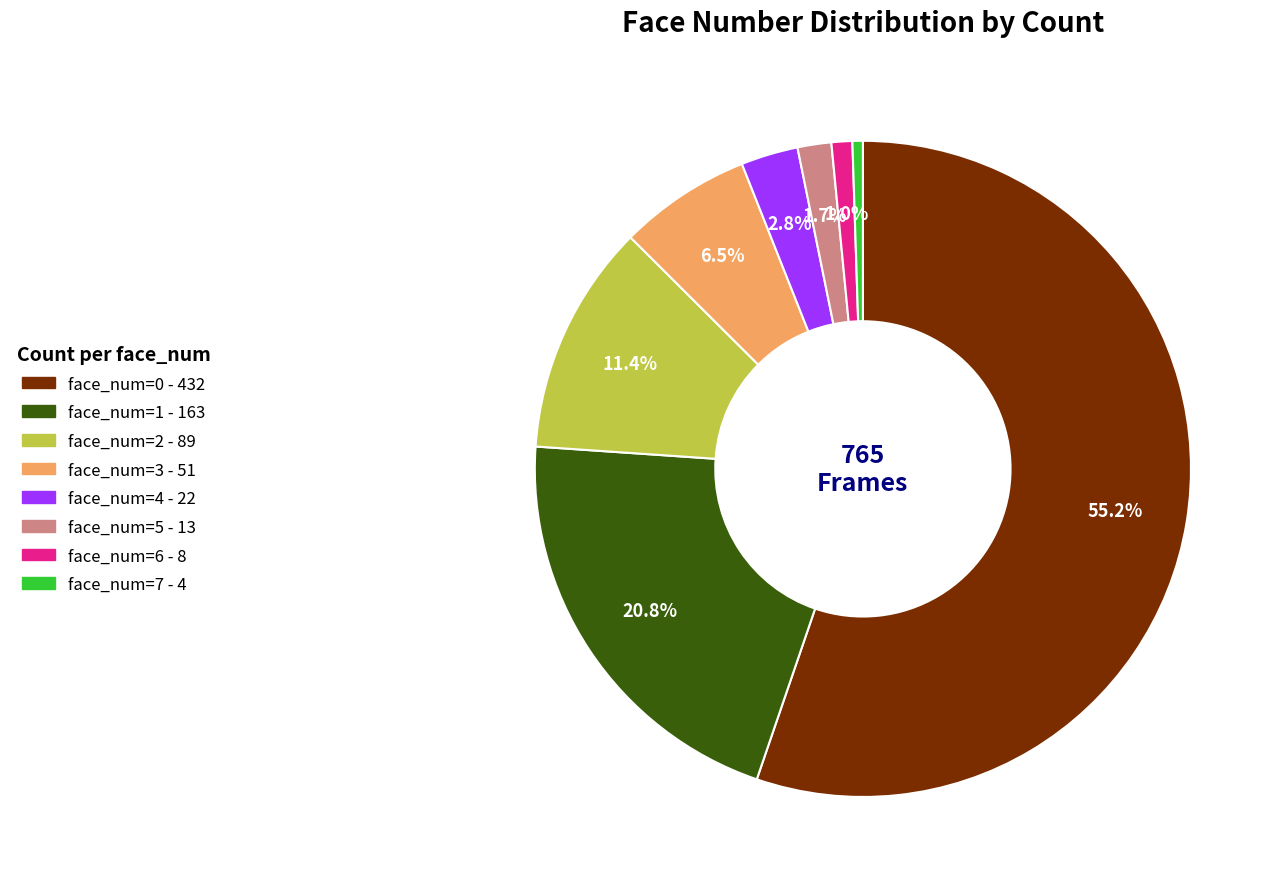

Combined, what portion of the pie is face_num=2 and face_num=4?

14.2%